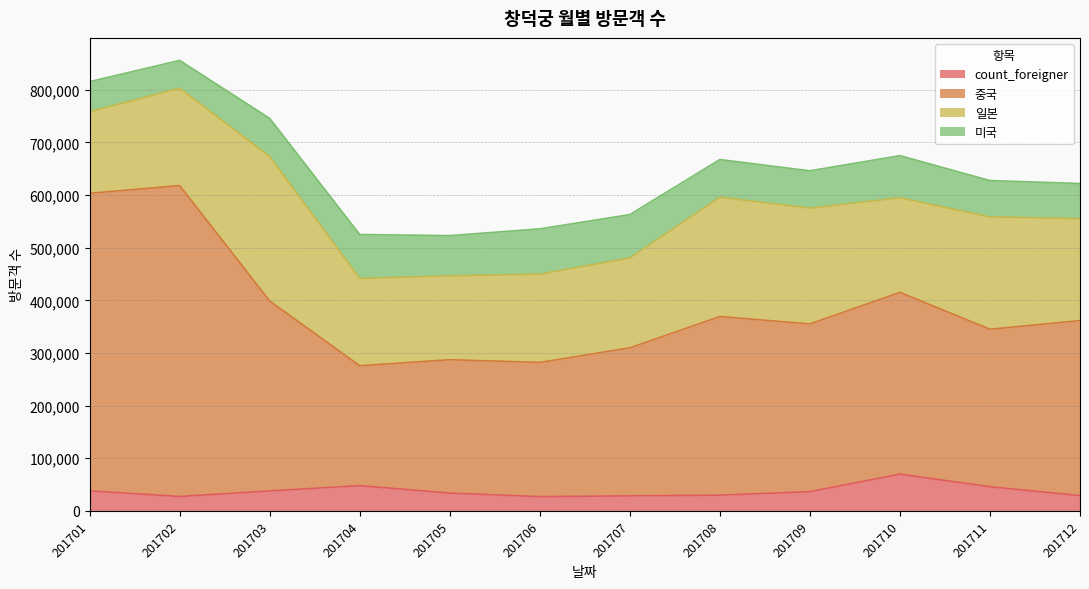

True or false: 중국 and count_foreigner intersect in this chart.

False